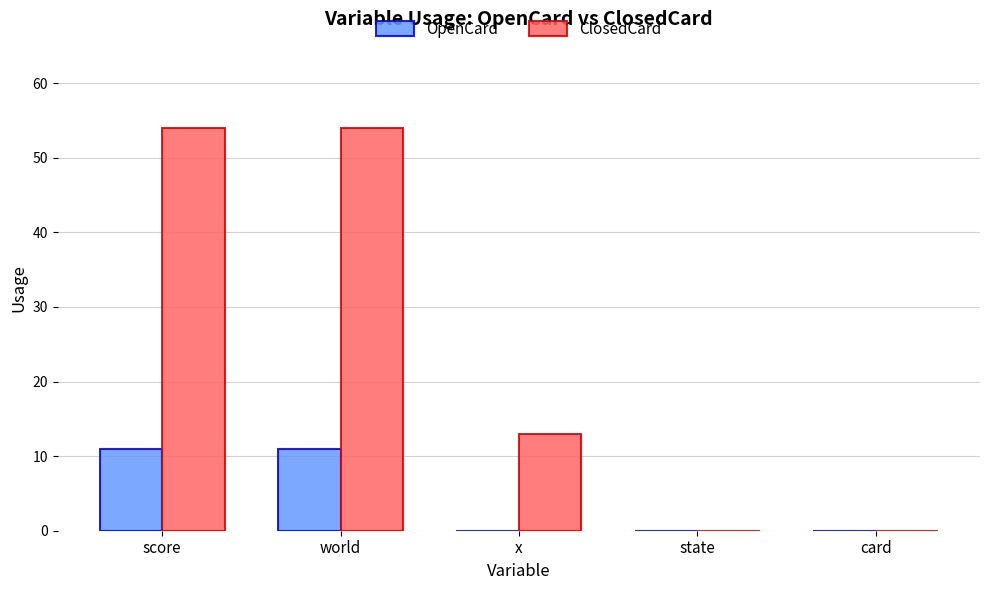

Is it true that ClosedCard equals 81 at world?

False